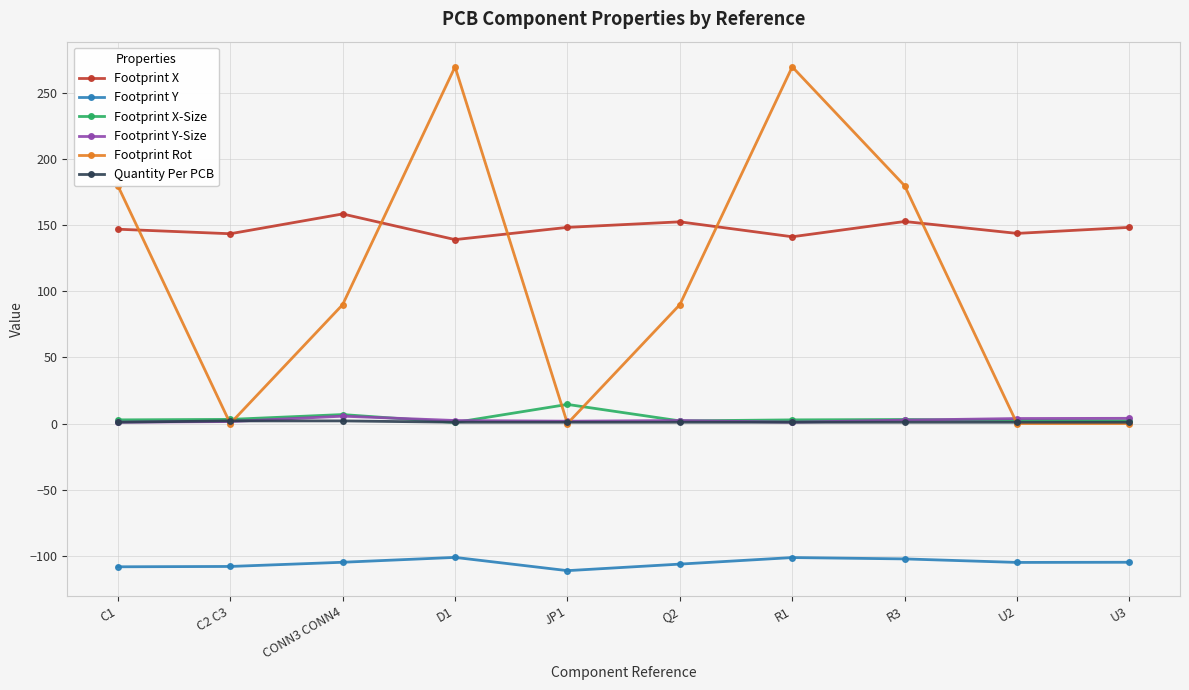

How many values in the Footprint X series exceed 148?

5